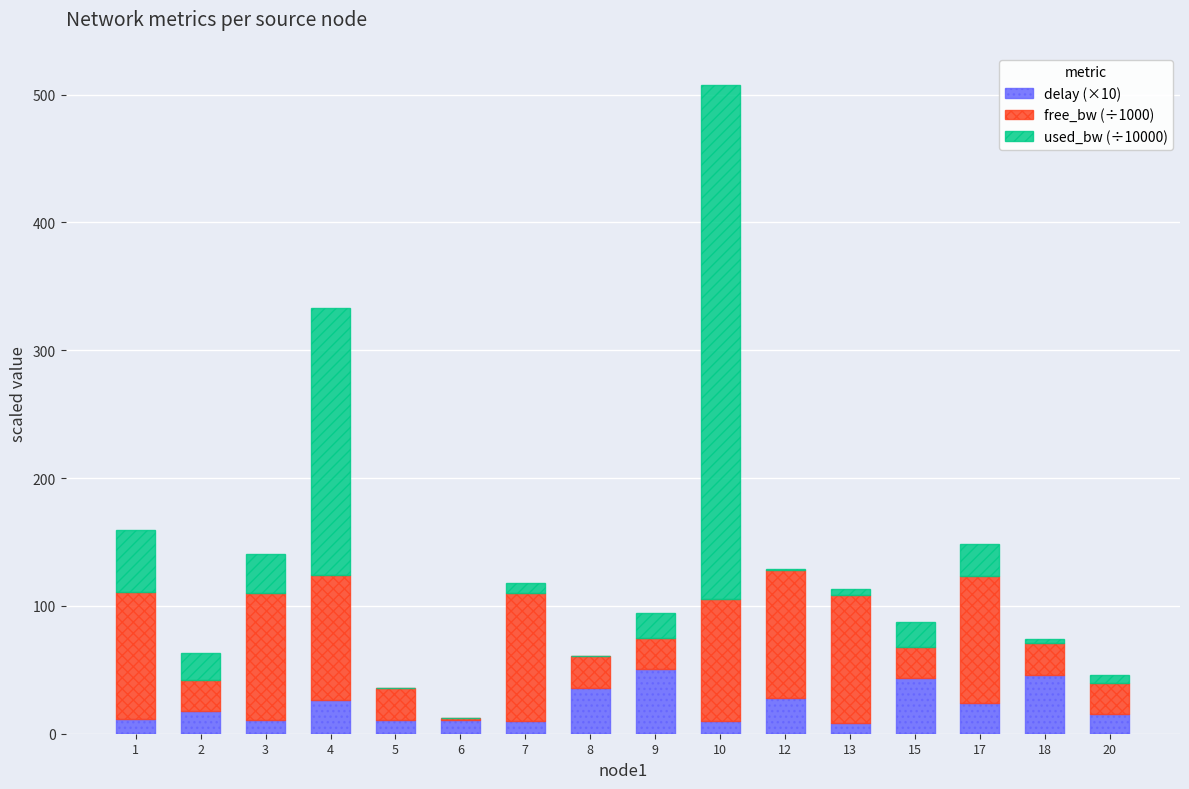

At which category is the sum across all series the highest?

10